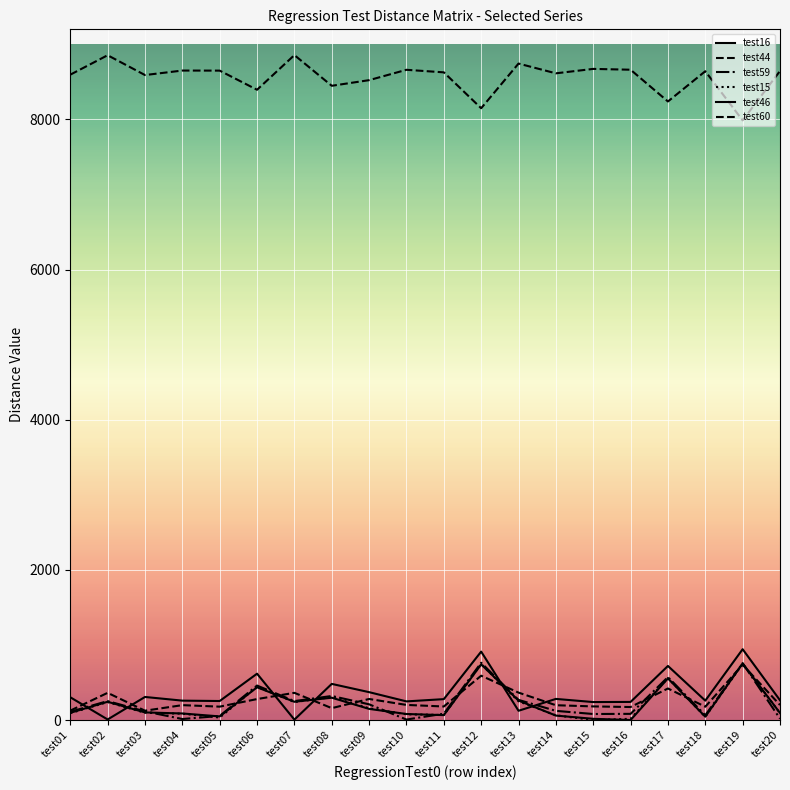

What is the total value across all series at test13?

10009